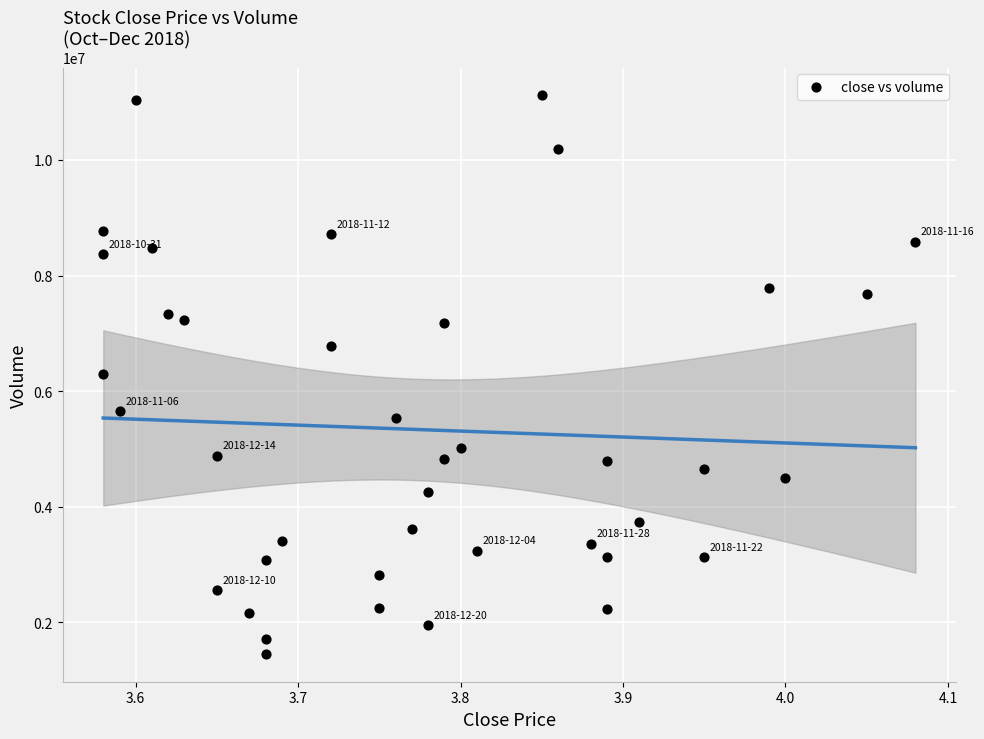

What is the range of Y values (max minus min)?

9657723